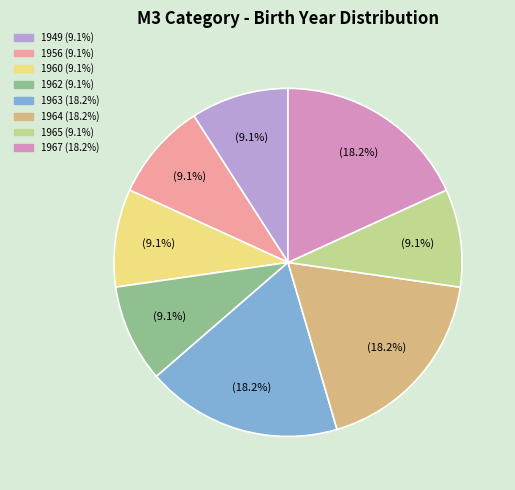

Is there a majority slice in this chart?

No